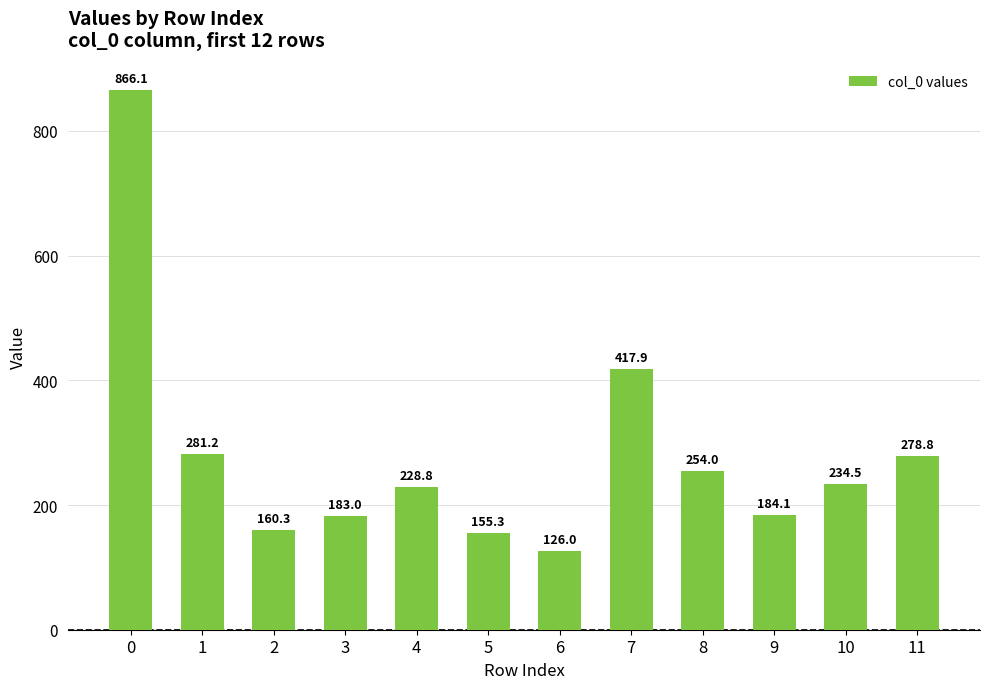

List the labels in order of value, smallest first.

6, 5, 2, 3, 9, 4, 10, 8, 11, 1, 7, 0